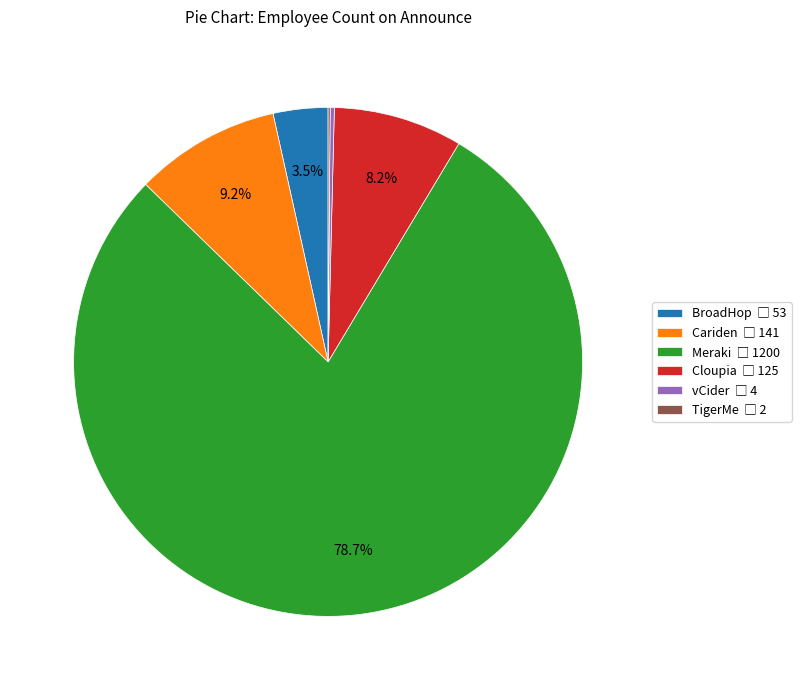

Is there any slice that represents more than half of the pie?

Yes